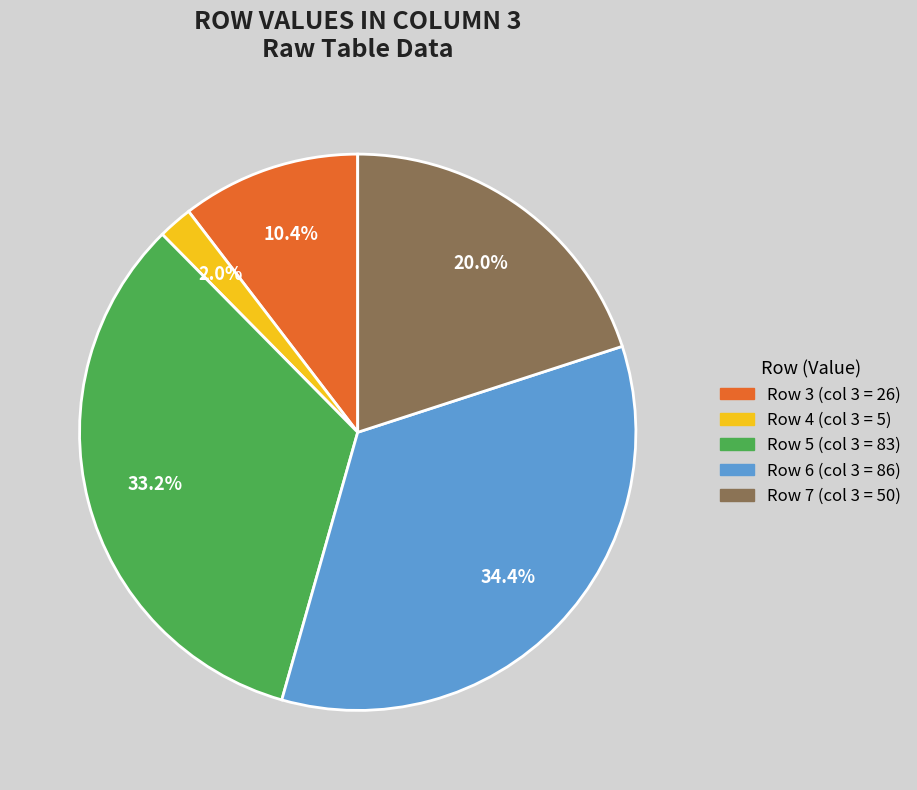

Does any single category account for the majority?

No